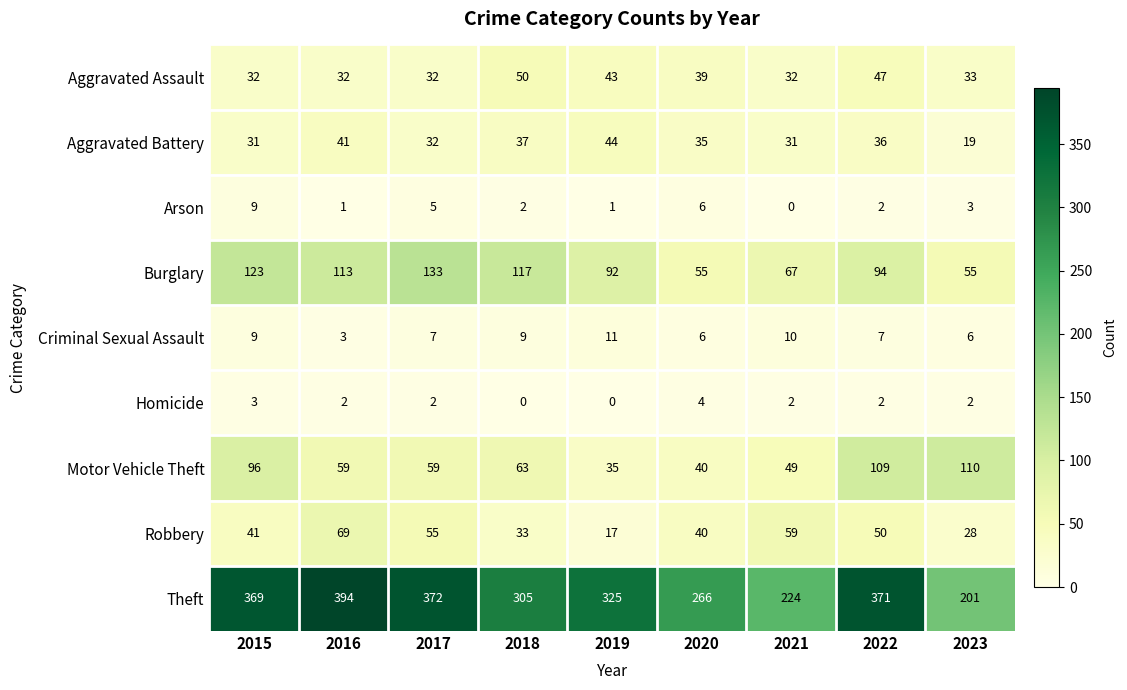

What value does the Motor Vehicle Theft series have at 2016, to the nearest 10?

60